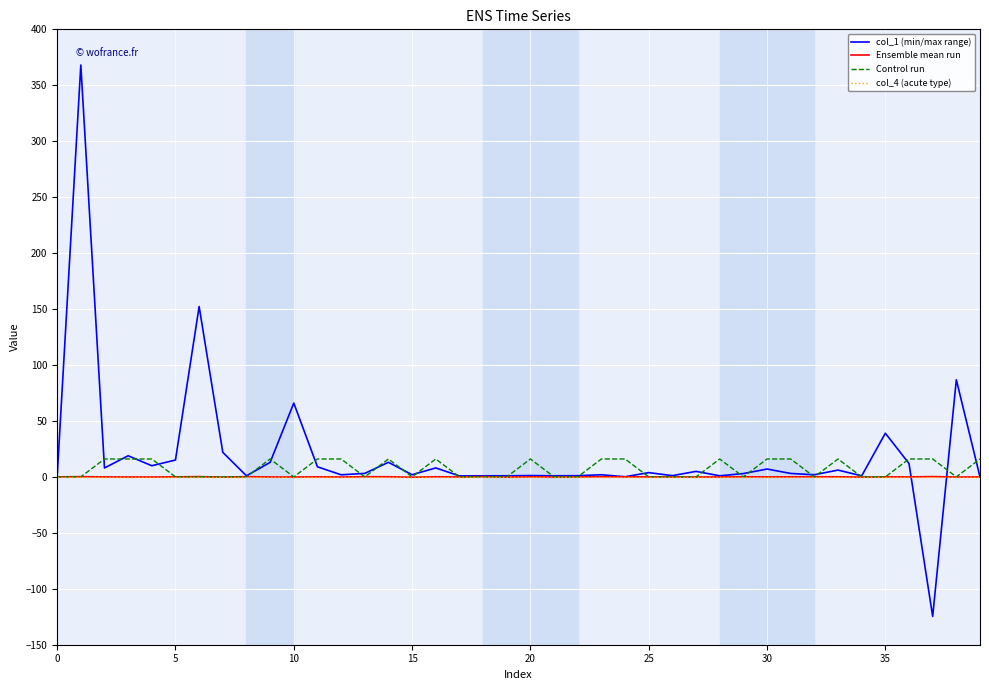

What is the maximum value shown in the chart?

368.1